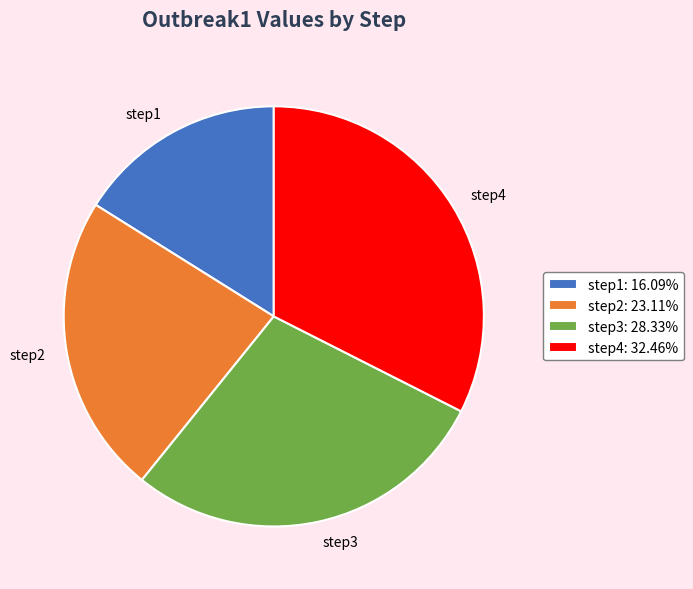

Is the sum of step3: 28.33% and step1: 16.09% greater than half?

No